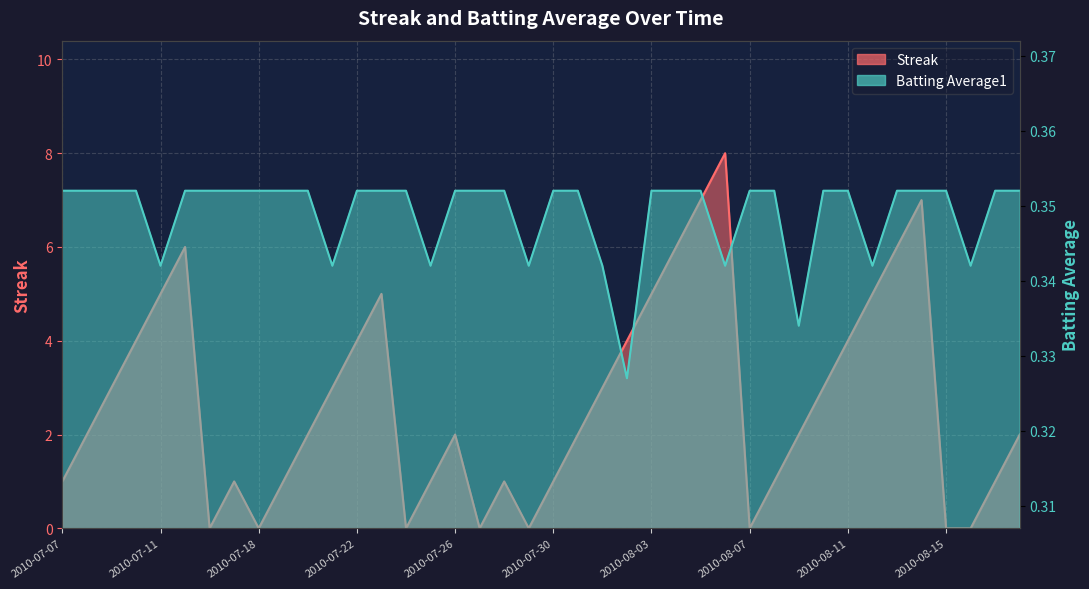

True or false: Batting Average1 has a value of 0.4 at 2010-07-24.

True